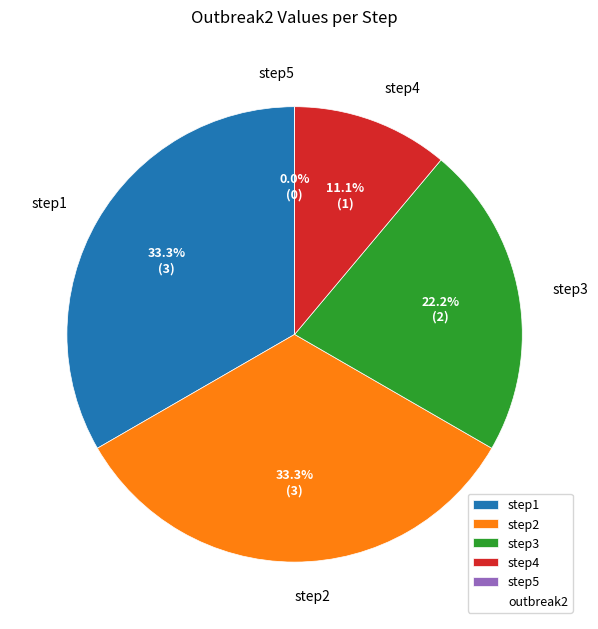

Is it true that step3 is 14% of the pie?

False